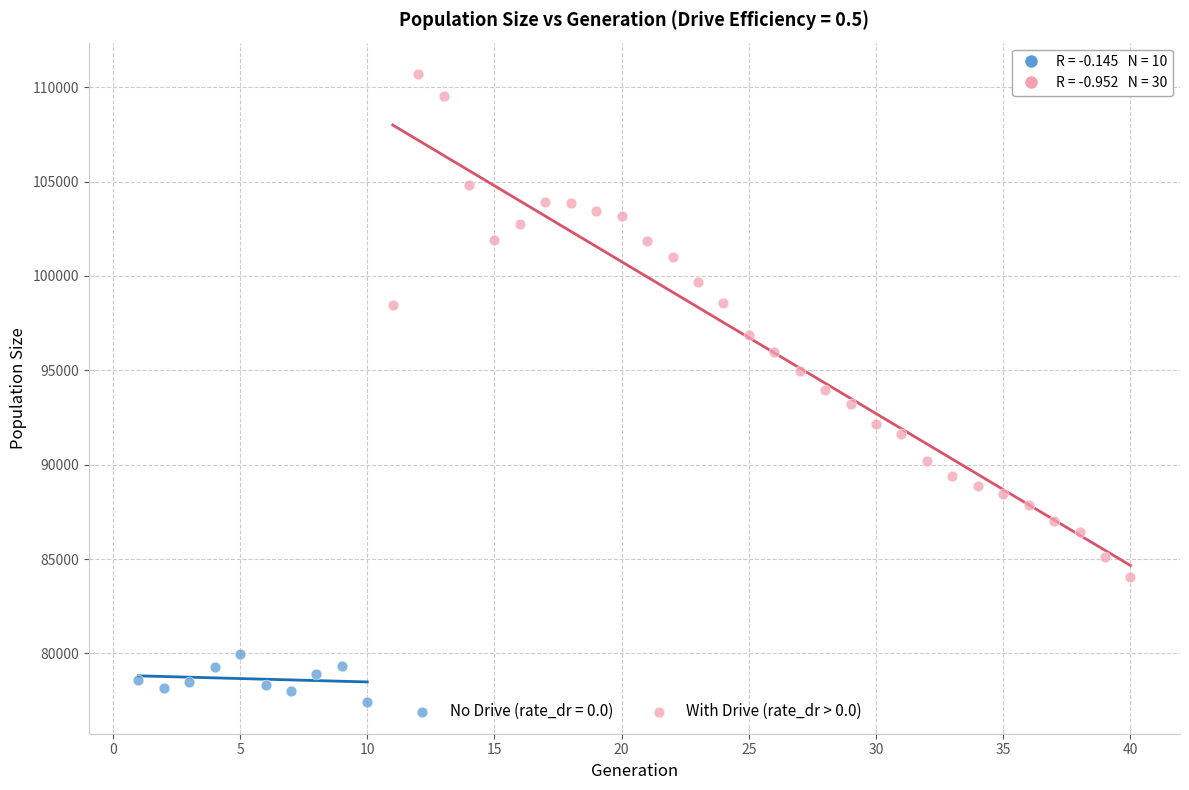

Which series has the widest spread of Y values?

With Drive (rate_dr > 0.0)